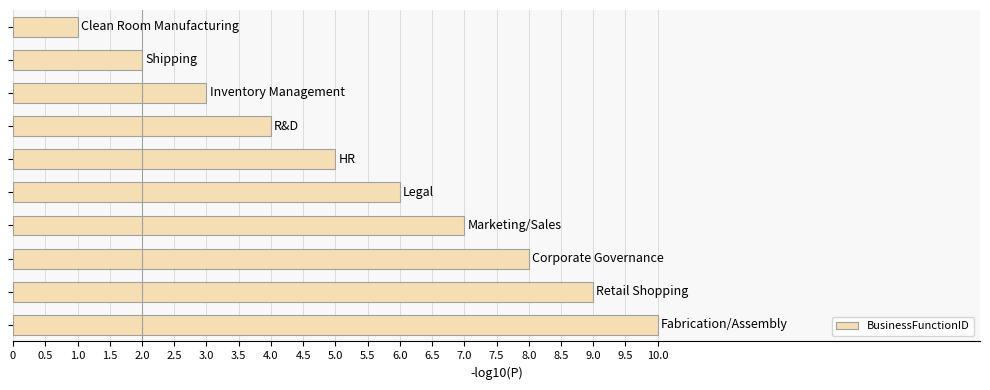

What is the average value?

6